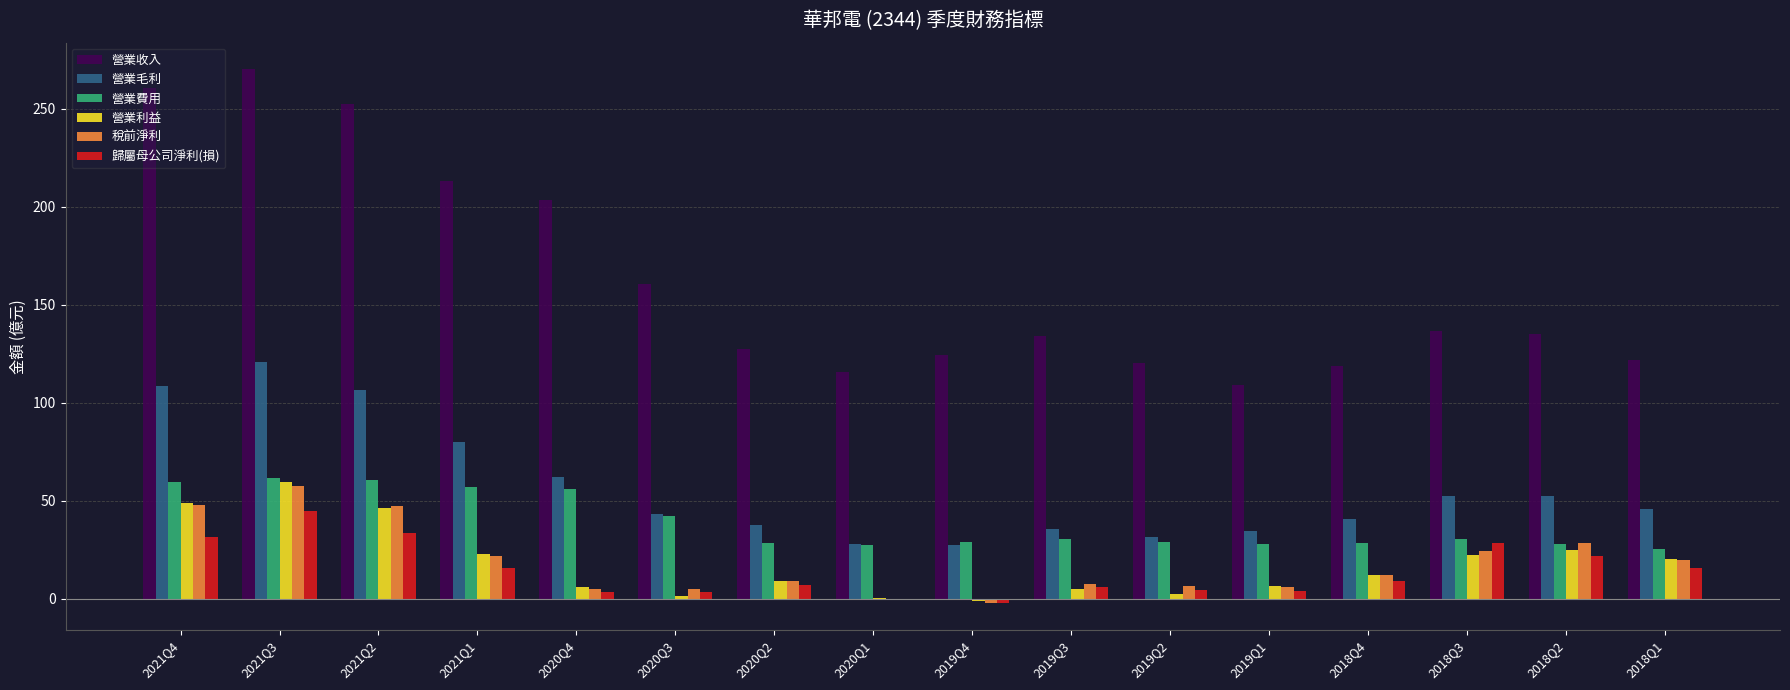

At which category is the sum across all series the highest?

2021Q3